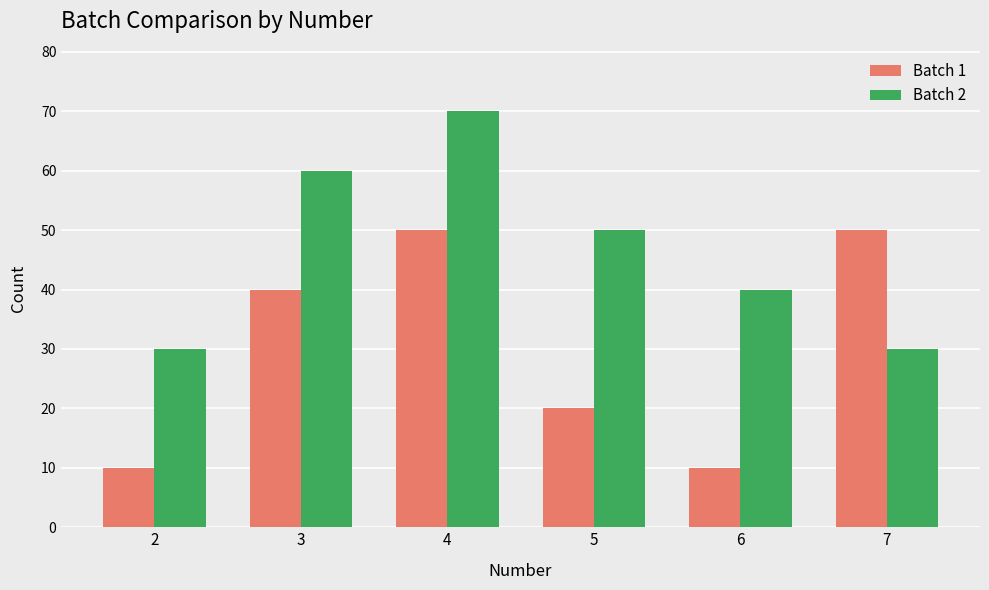

Read the Batch 2 value at 2.

30